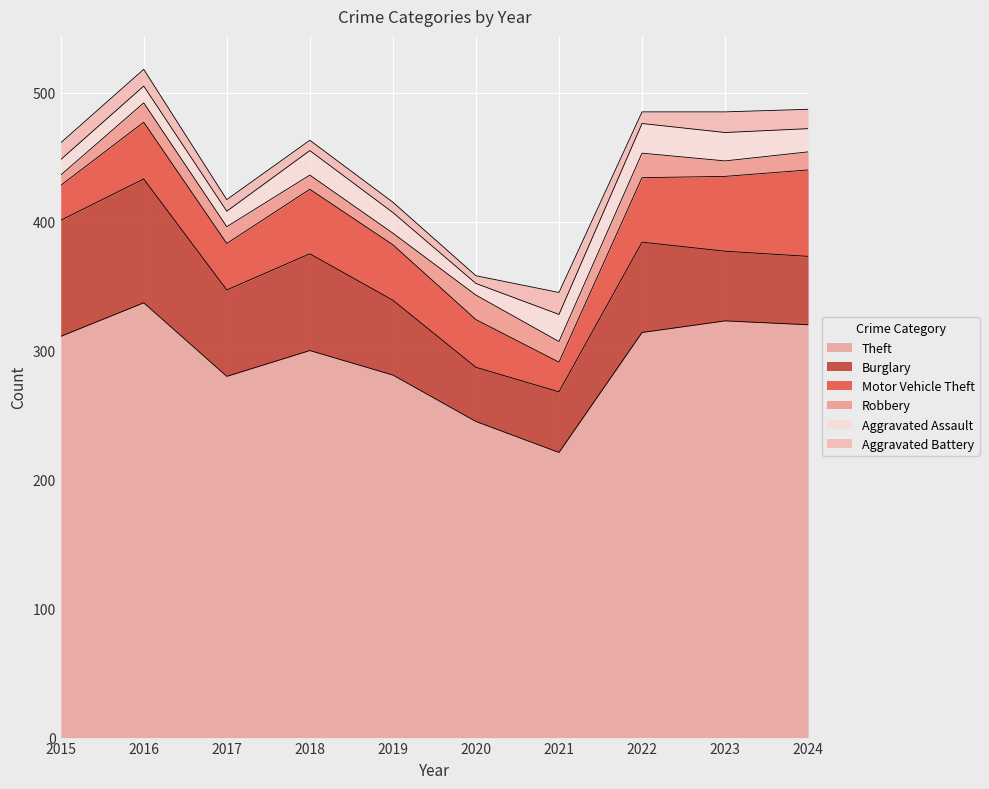

At which category does Aggravated Battery reach its first local valley?

2020